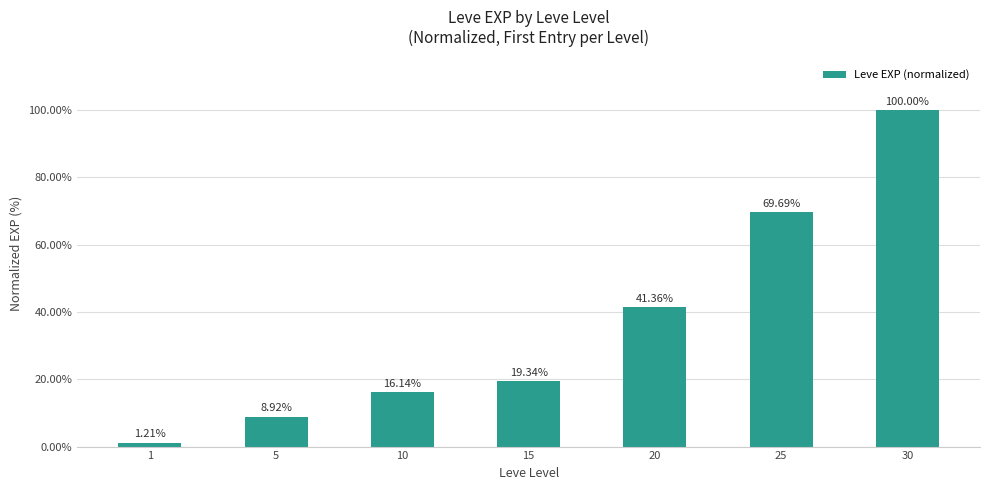

Reading left to right, transcribe all the data shown in this chart.

0.0	0.1	0.2	0.2	0.4	0.7	1.0